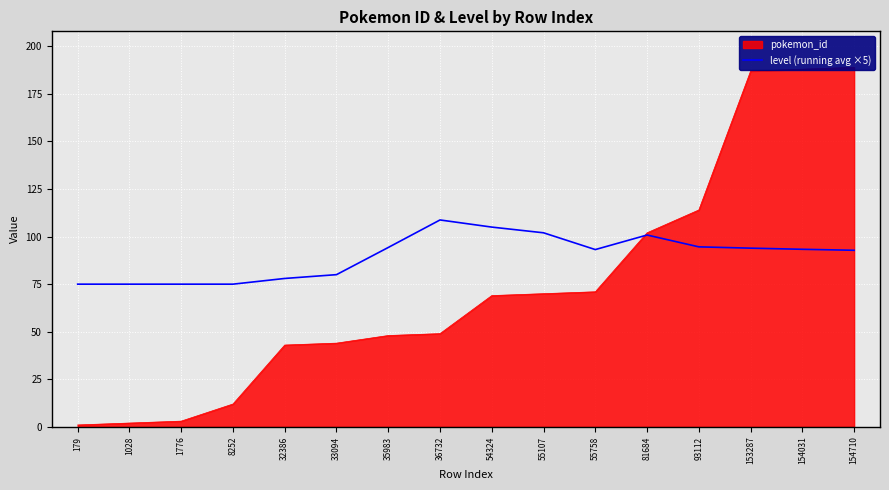

Does the chart display data point markers on the line(s)?

No